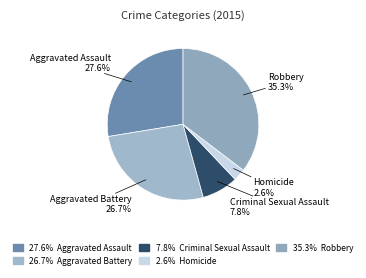

To the nearest percent, what portion does Aggravated Assault represent?

28%